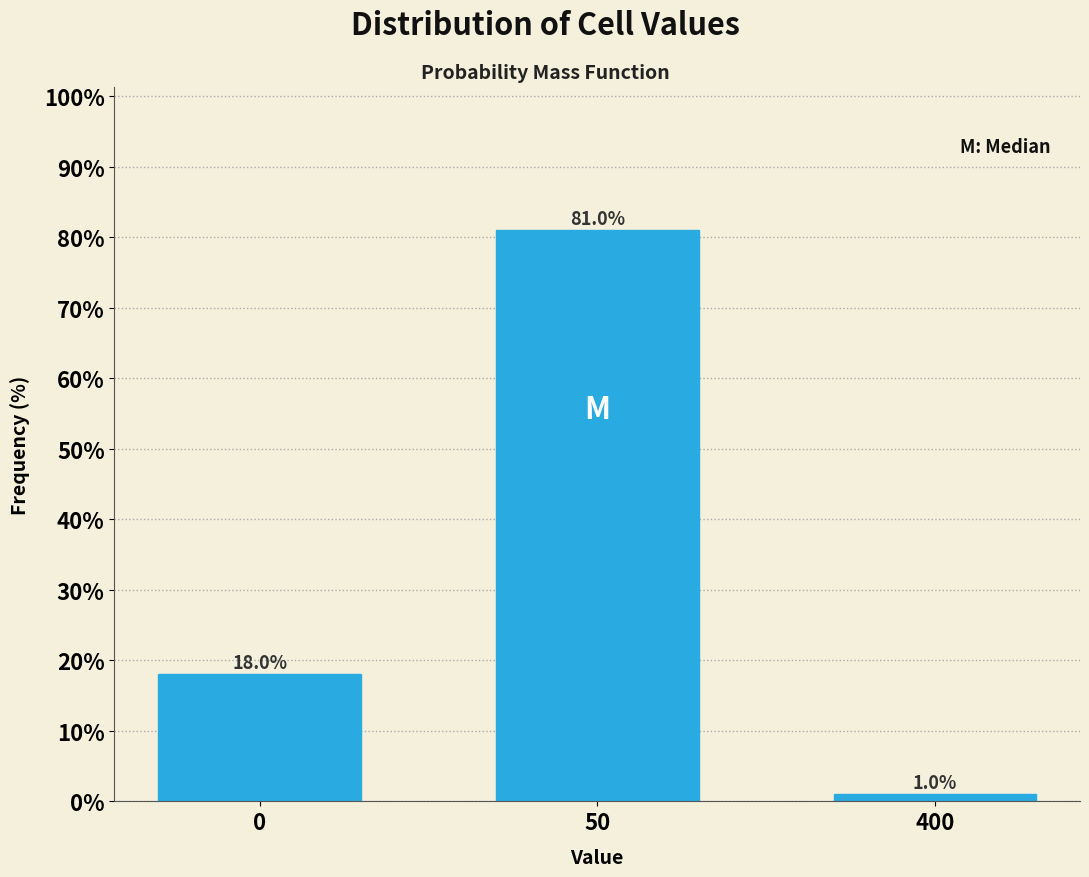

Reading right to left, extract all data points from this chart.

1	81	18